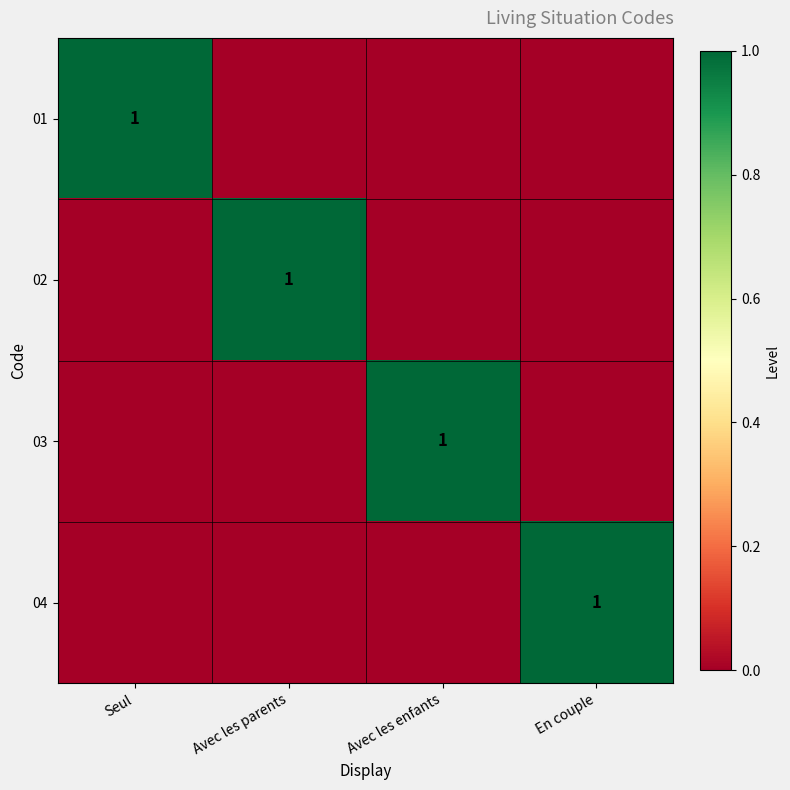

The value of 04 at En couple is 2. True or false?

False